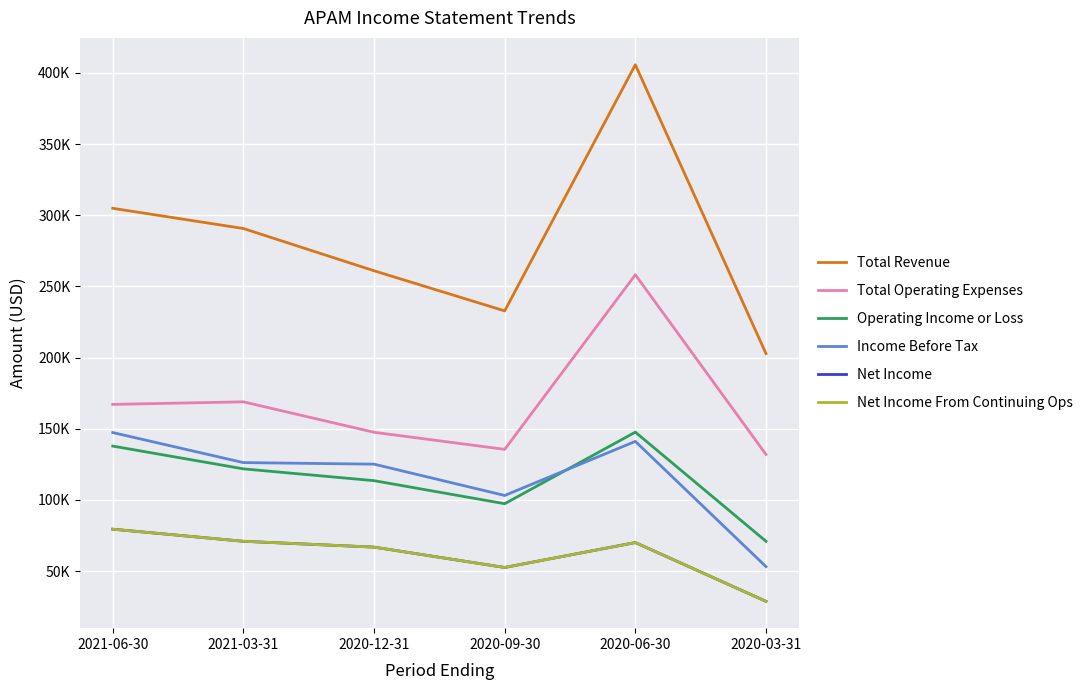

Reading left to right, list all the values displayed in this chart.

Total Revenue: 304900	290700	261000	232800	405800	202800
Total Operating Expenses: 167100	168900	147500	135500	258200	131900
Operating Income or Loss: 137800	121800	113500	97300	147600	70900
Income Before Tax: 147300	126200	125100	103100	141100	53100
Net Income: 79400	70900	66800	52500	70000	28700
Net Income From Continuing Ops: 79400	70900	66800	52500	70000	28700